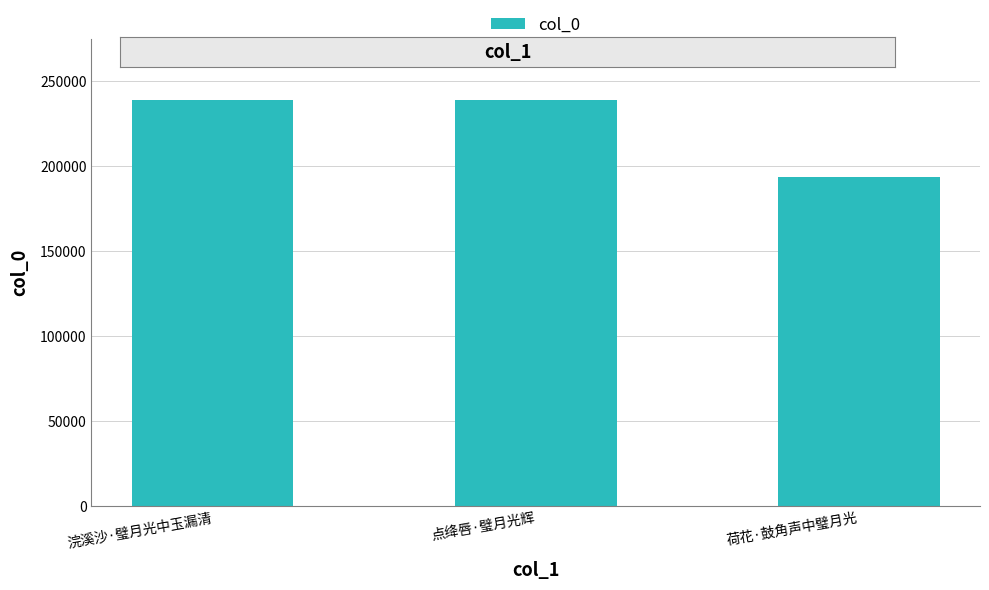

What is the label of the 3rd bar from the left?

荷花·鼓角声中璧月光